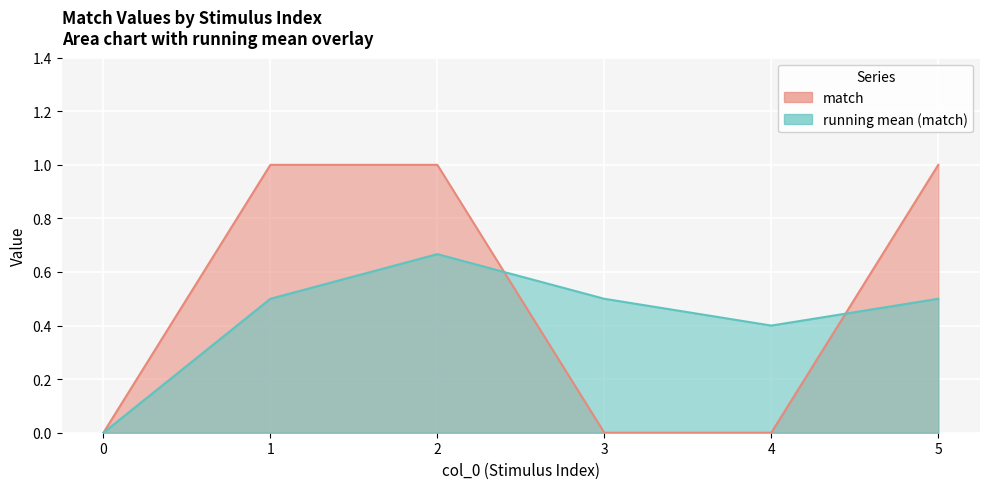

List the labels in order of value, largest first.

1, 2, 5, 0, 3, 4